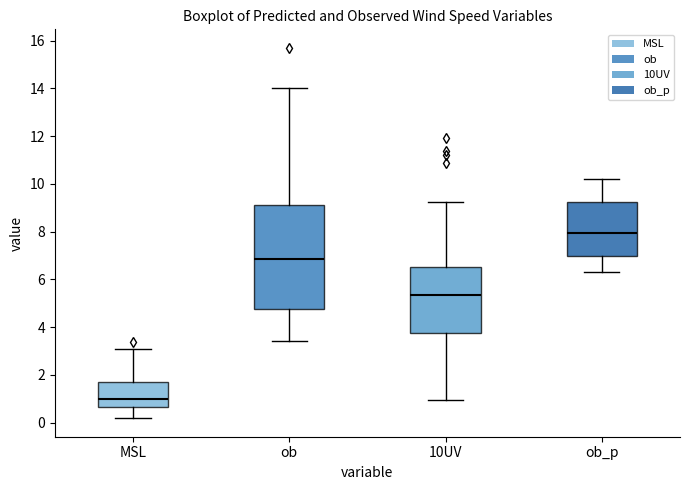

Reading left to right, read every box against the y-axis: the position of its median line, the range the box covers, and the ends of its whiskers. The values are not printed on the chart, so give them approximately, as read against the axis.

MSL: median 1.0, box 0.6 to 1.8, whiskers 0.2 to 3.0
ob: median 6.8, box 4.8 to 9.2, whiskers 3.4 to 14.0
10UV: median 5.4, box 3.8 to 6.6, whiskers 1.0 to 9.2
ob_p: median 8.0, box 7.0 to 9.2, whiskers 6.2 to 10.2